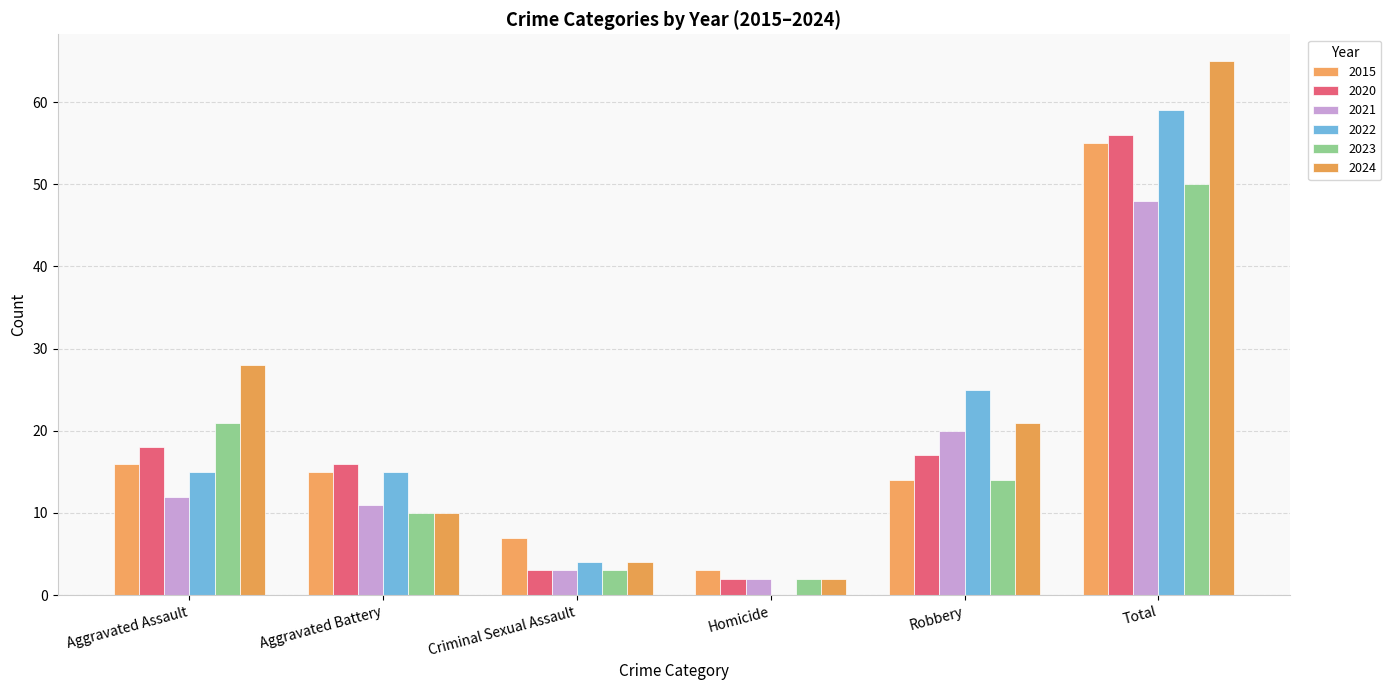

What is the approximate value of 2022 at Robbery?

25